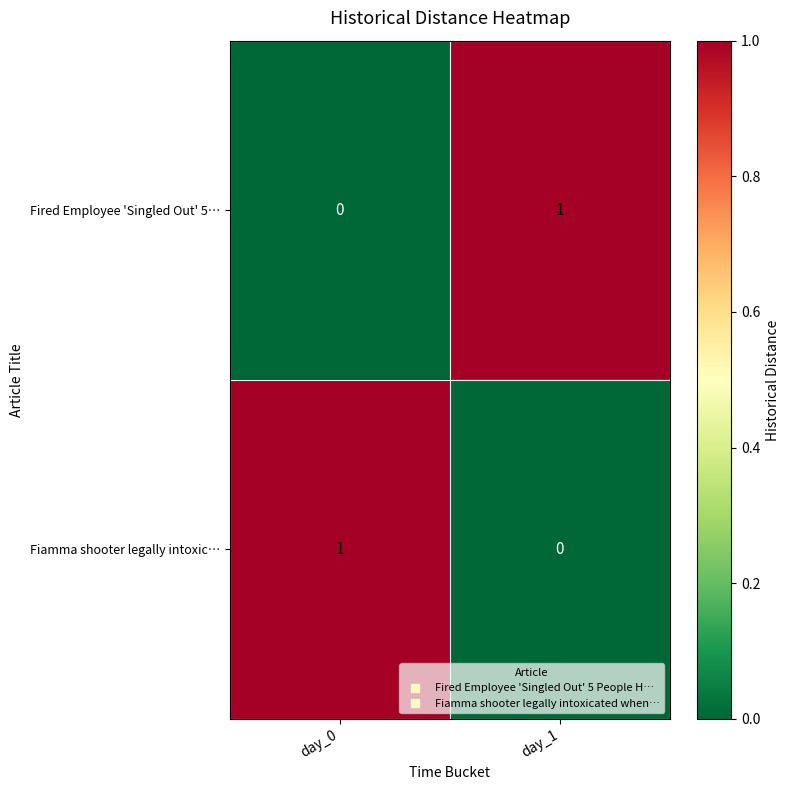

List the labels in order of Fiamma shooter legally intoxic… value, smallest first.

day_1, day_0